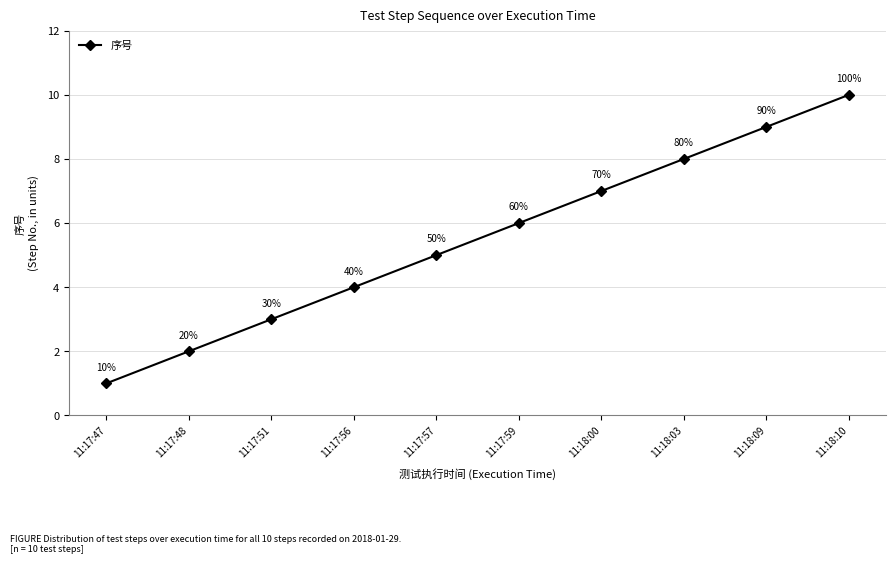

What is the difference between the maximum and minimum values?

9